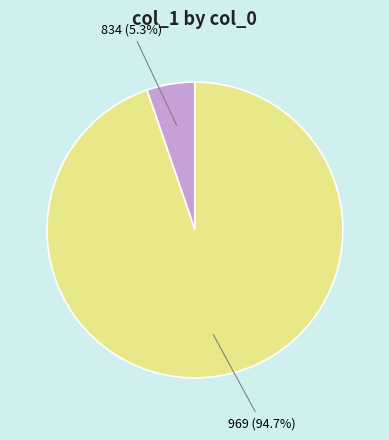

Is there any slice that represents more than half of the pie?

Yes